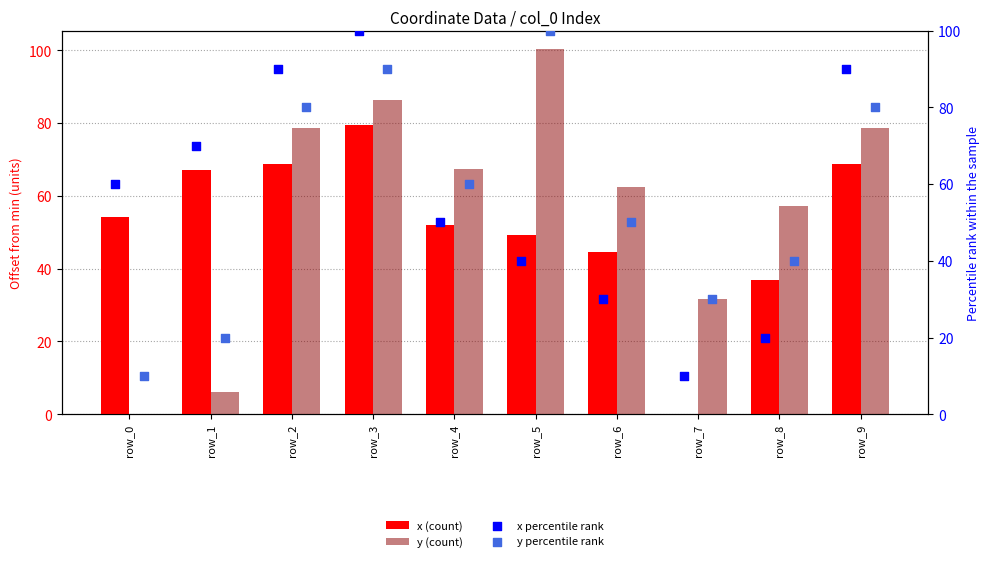

At which category is the sum across all series the highest?

row_3